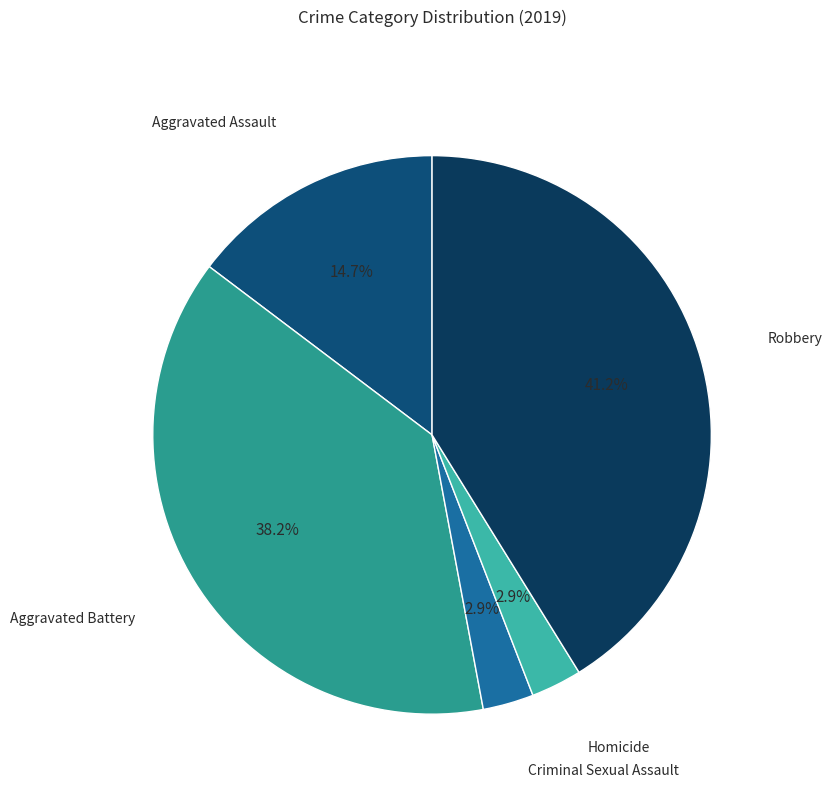

How much of the chart is everything except Homicide?

97.1%